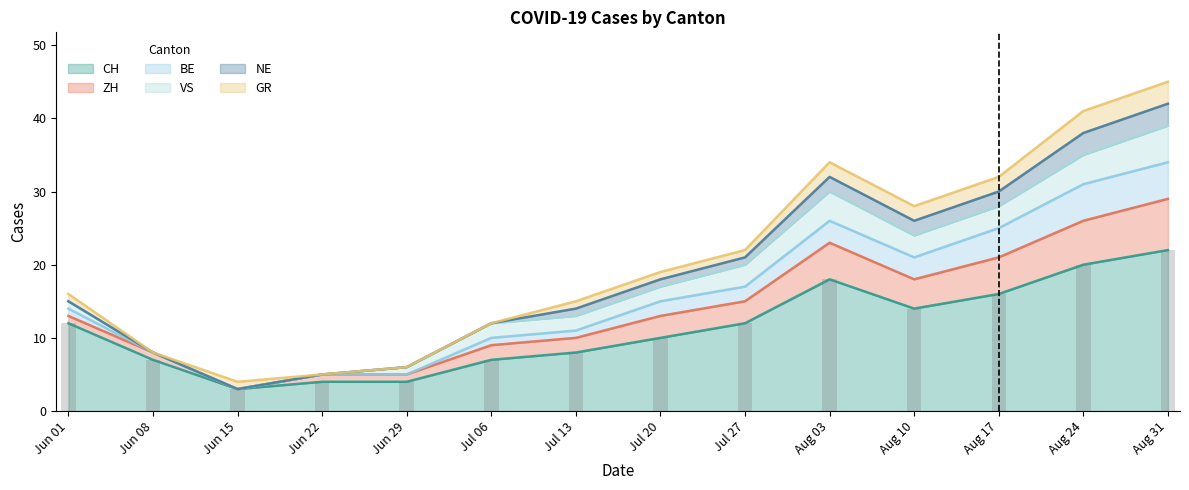

What is the change in value from Jun 08 to Aug 10?

+7